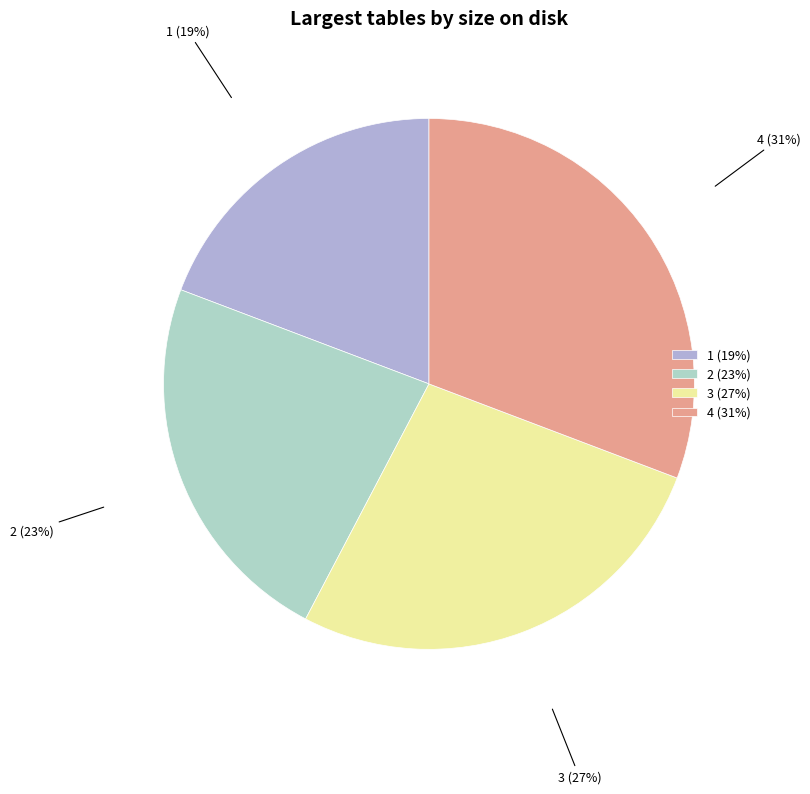

True or false: 3 accounts for 36% of the total.

False